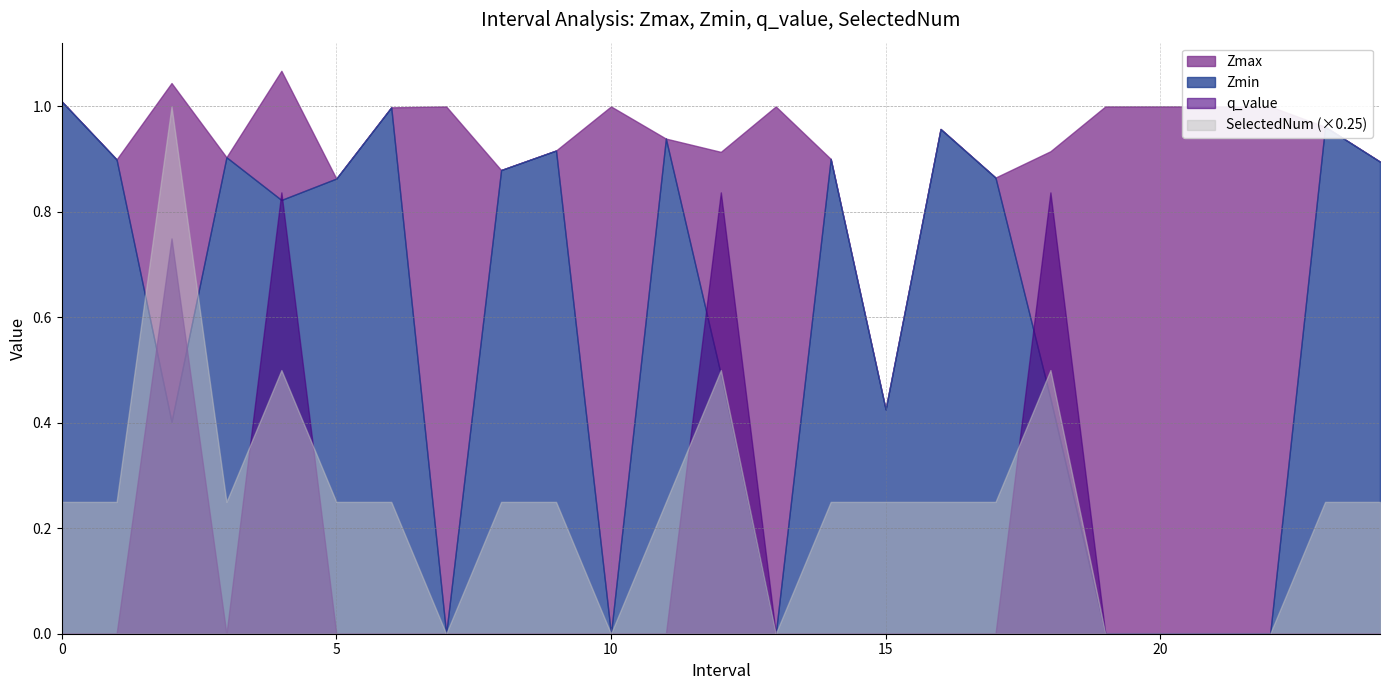

True or false: q_value and Zmax intersect in this chart.

False